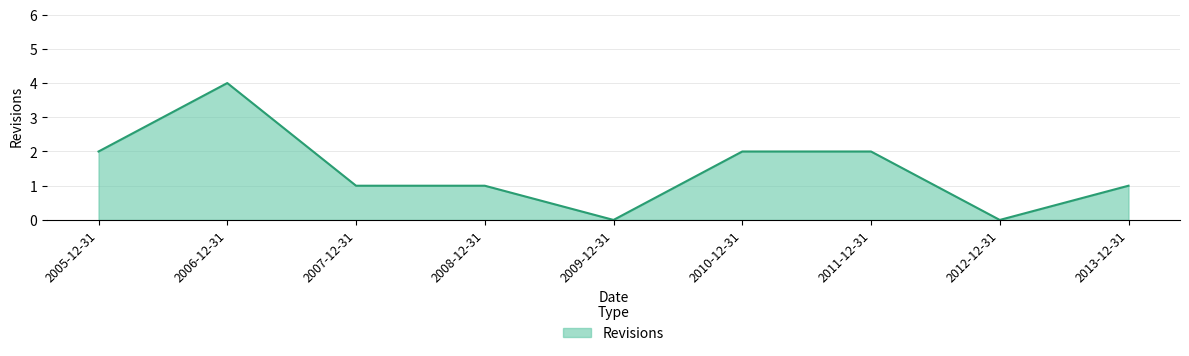

What is the difference between the maximum and minimum values?

4